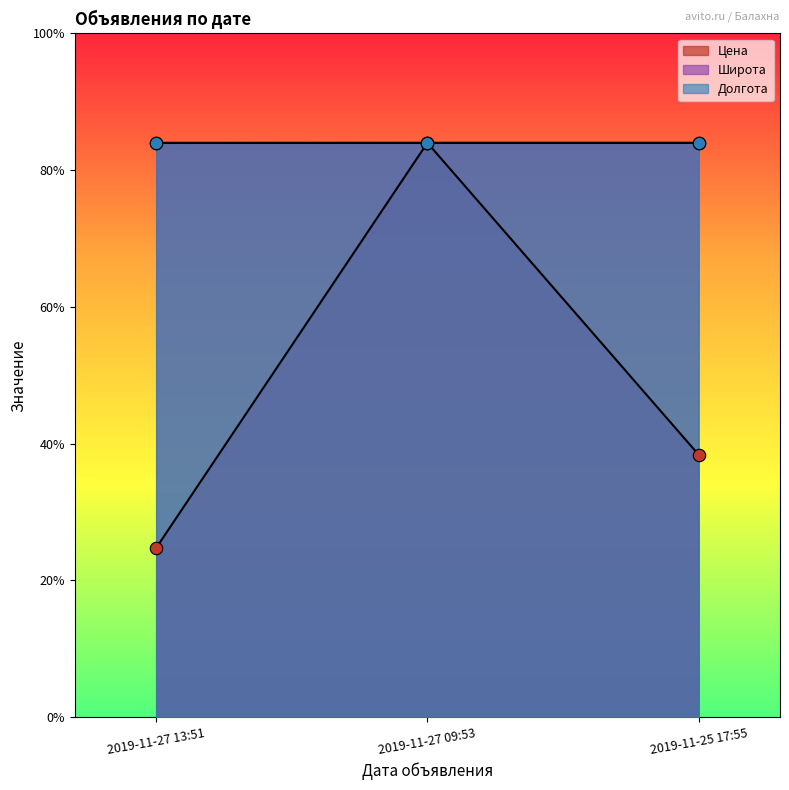

Which series contains the highest Y value?

Цена